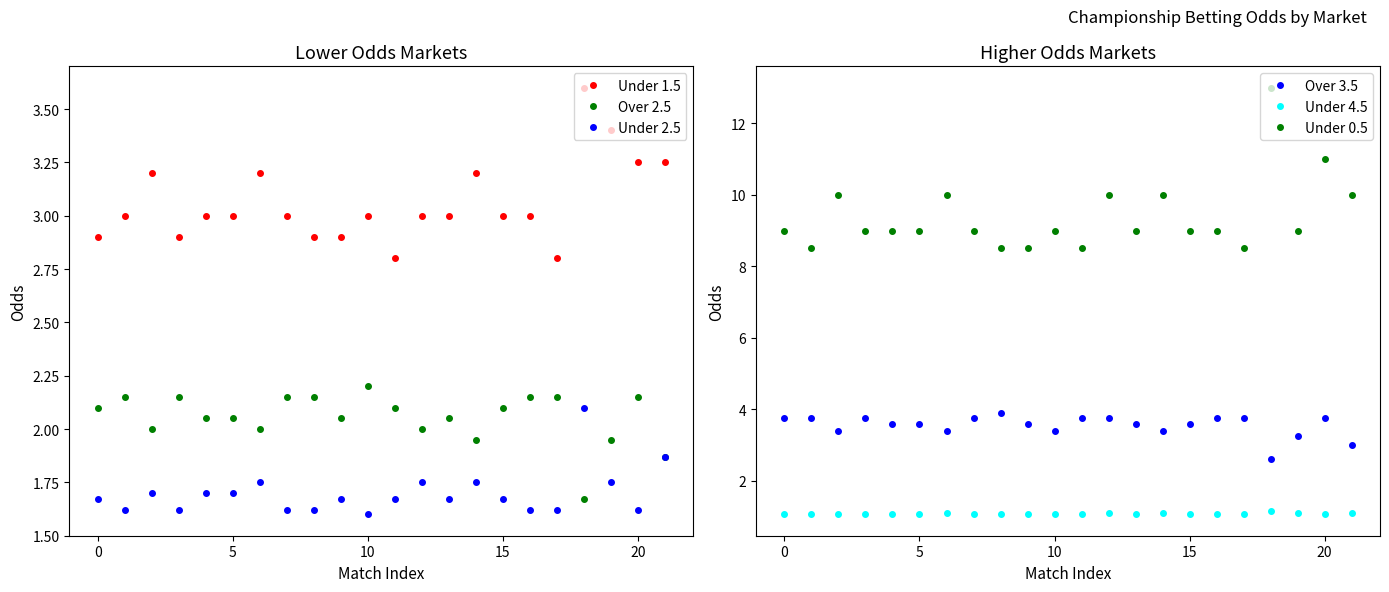

Which series ends up on top after the final intersection of Under 1.5 and Over 3.5?

Under 1.5